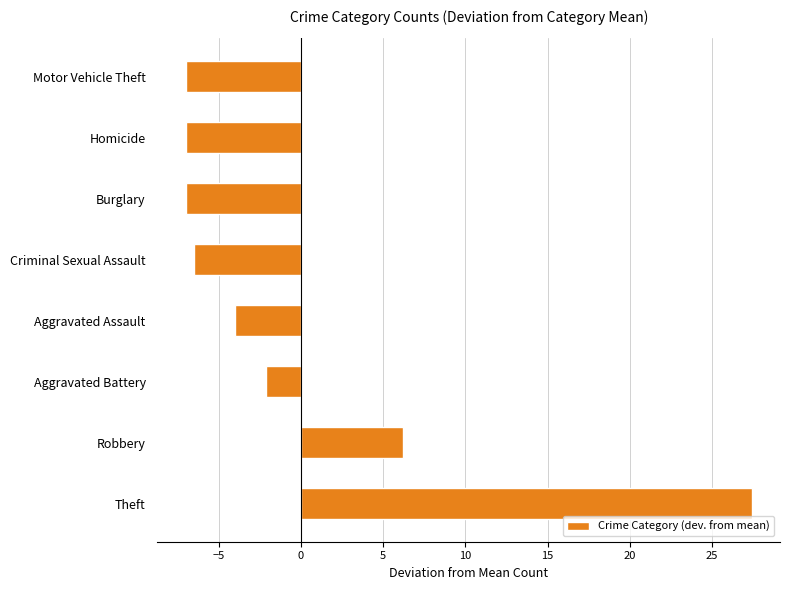

How many data points are less than -3?

5